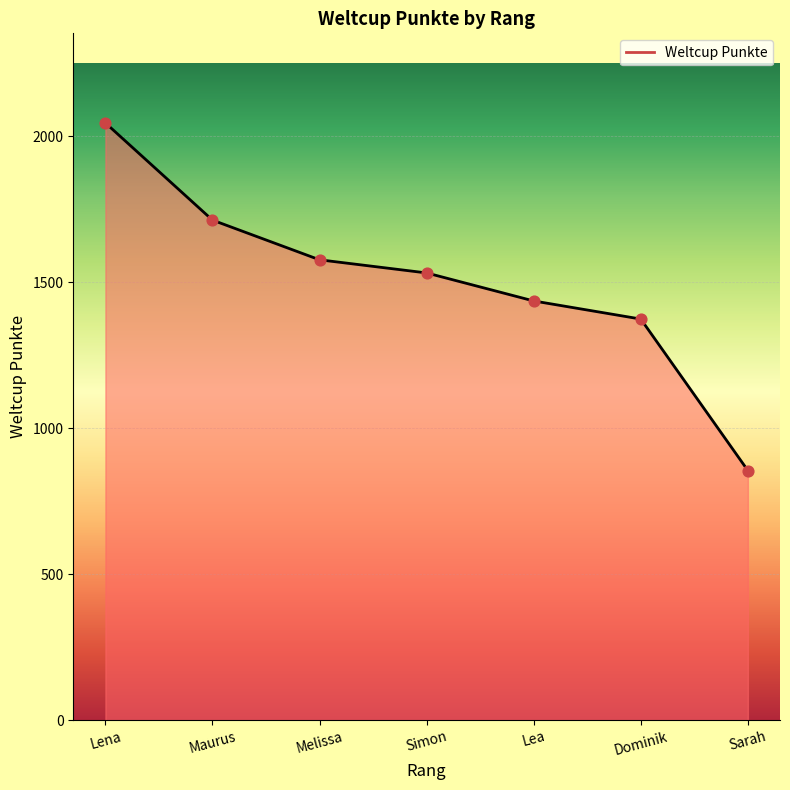

Approximately how many times larger is the value at Simon compared to Lena?

0.7